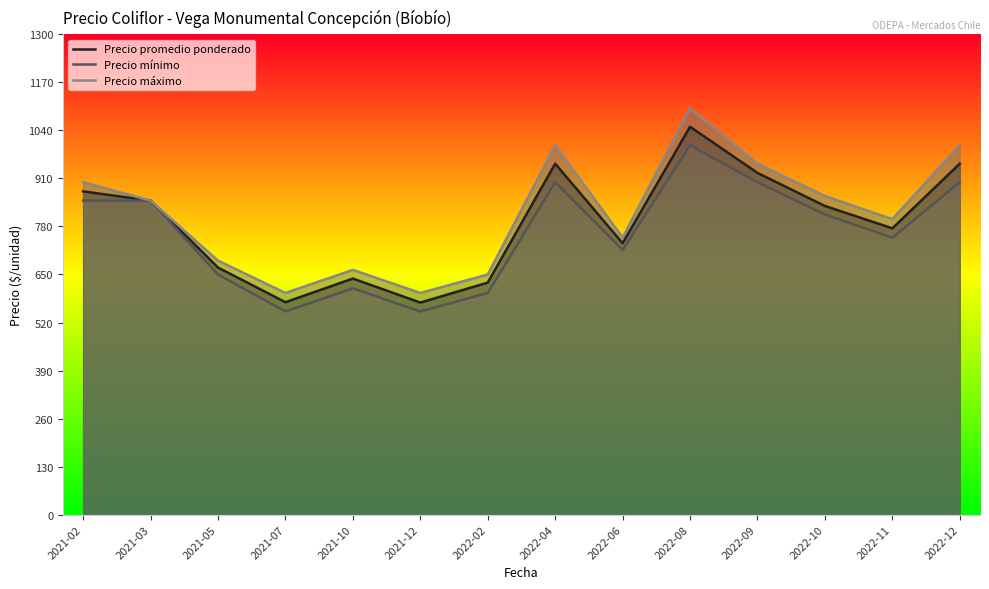

Reading left to right, transcribe all the data shown in this chart.

Precio promedio ponderado: 875.0	850.0	668.8	575.0	639.0	574.0	628.0	950.0	734.7	1050.0	925.0	835.6	775.0	950.0
Precio mínimo: 850.0	850.0	650.0	550.0	612.5	550.0	600.0	900.0	716.7	1000.0	900.0	812.5	750.0	900.0
Precio máximo: 900.0	850.0	687.5	600.0	662.5	600.0	650.0	1000.0	750.0	1100.0	950.0	862.5	800.0	1000.0